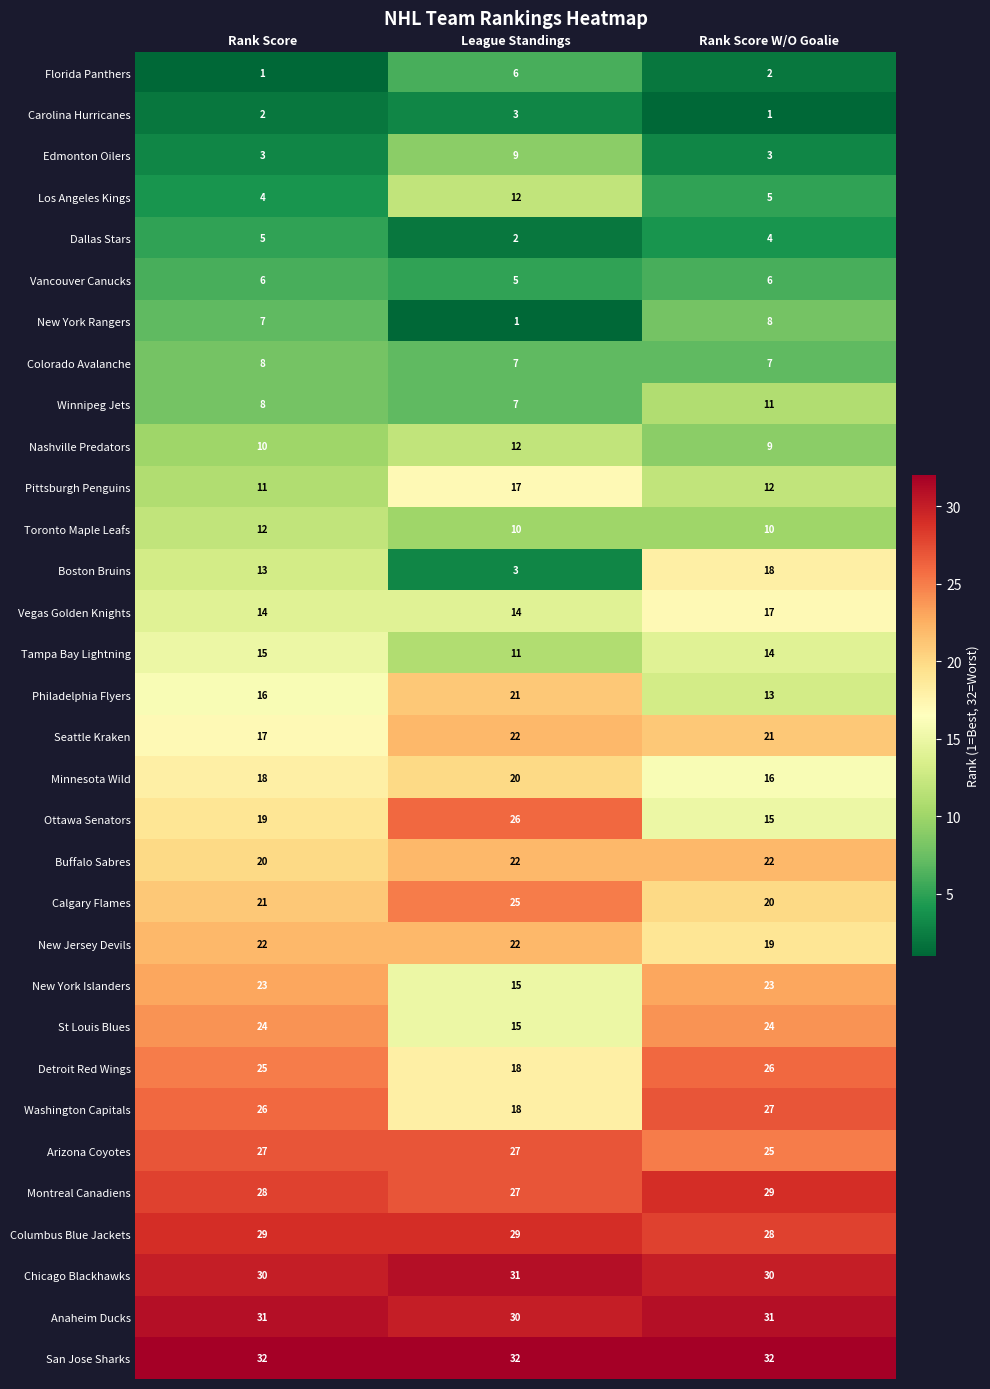

What is the difference between the highest and lowest values at League Standings?

31